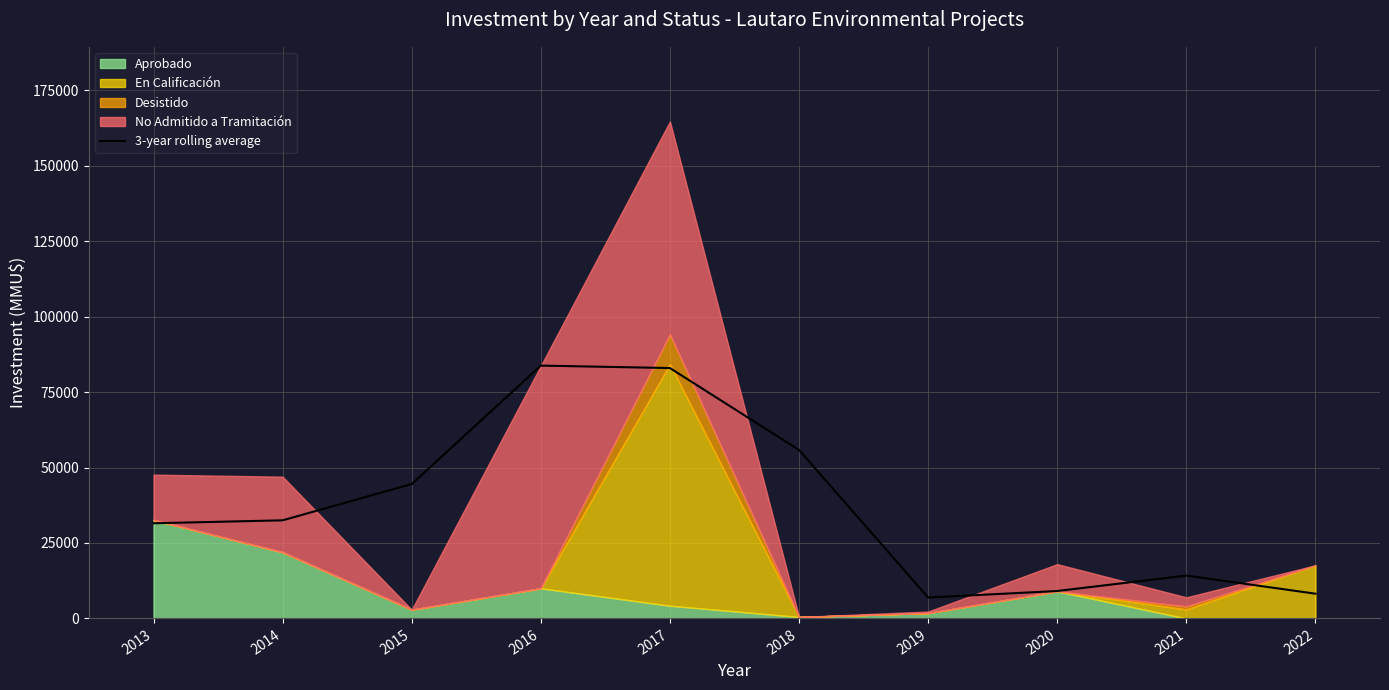

Reading left to right, list all the values displayed in this chart.

2013=31536.0	2014=32508.0	2015=44528.7	2016=83753.0	2017=82947.7	2018=55811.0	2019=6930.0	2020=9096.7	2021=14207.0	2022=8207.0